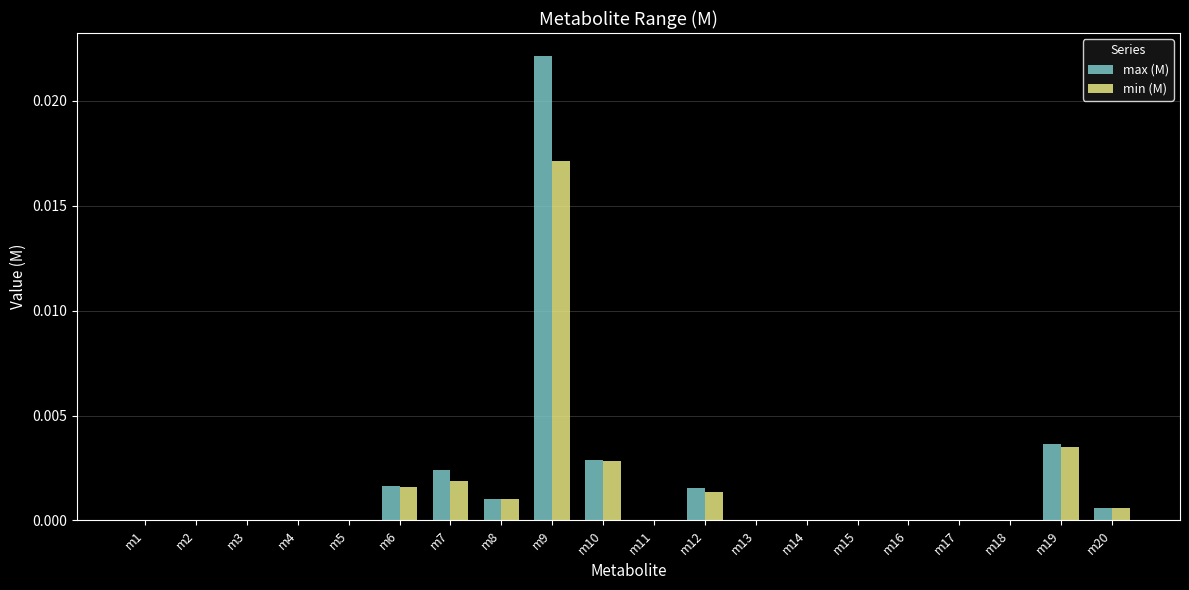

How many groups of bars are there?

20